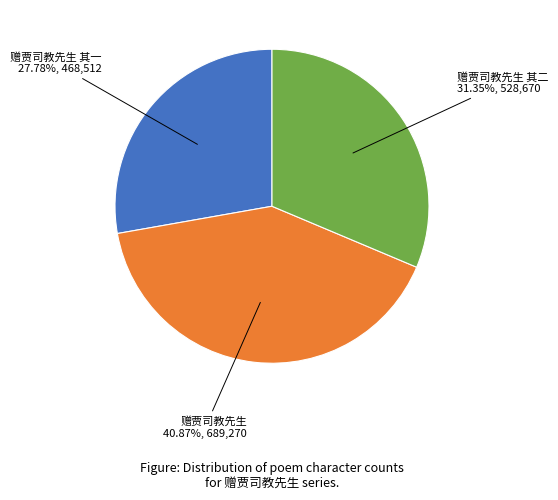

Which category has the biggest portion of the pie?

赠贾司教先生